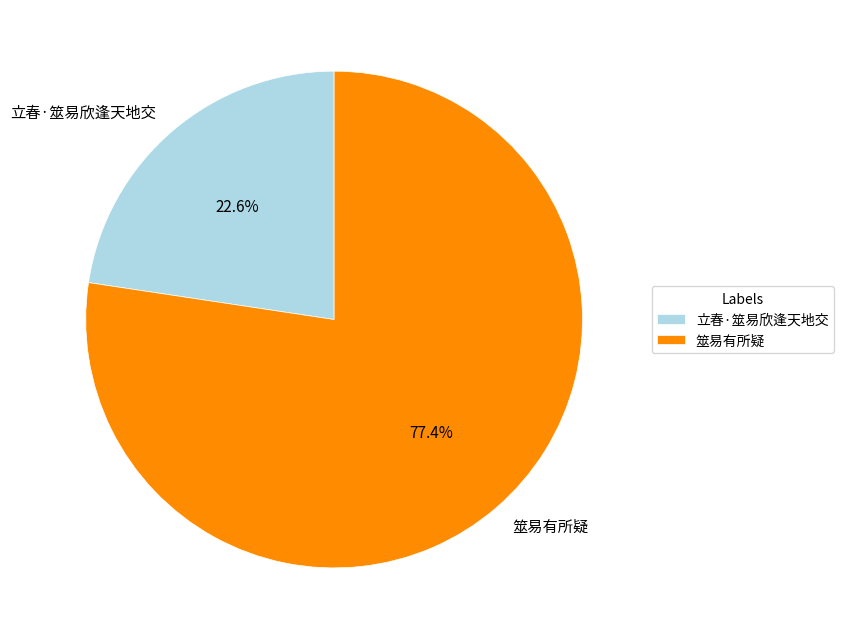

Which category has the smallest portion of the pie?

立春·筮易欣逢天地交